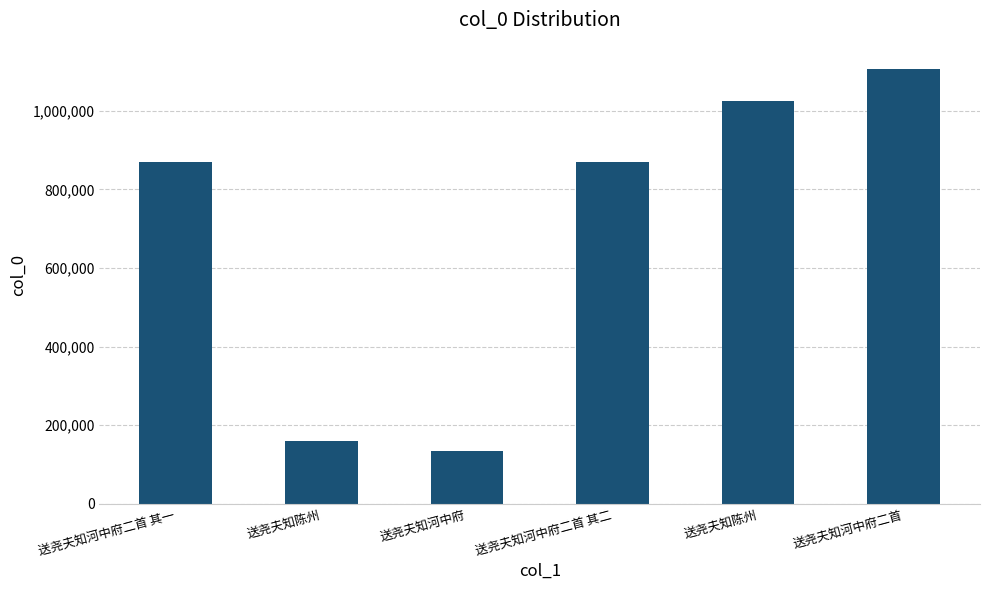

How many bars are there in total?

6